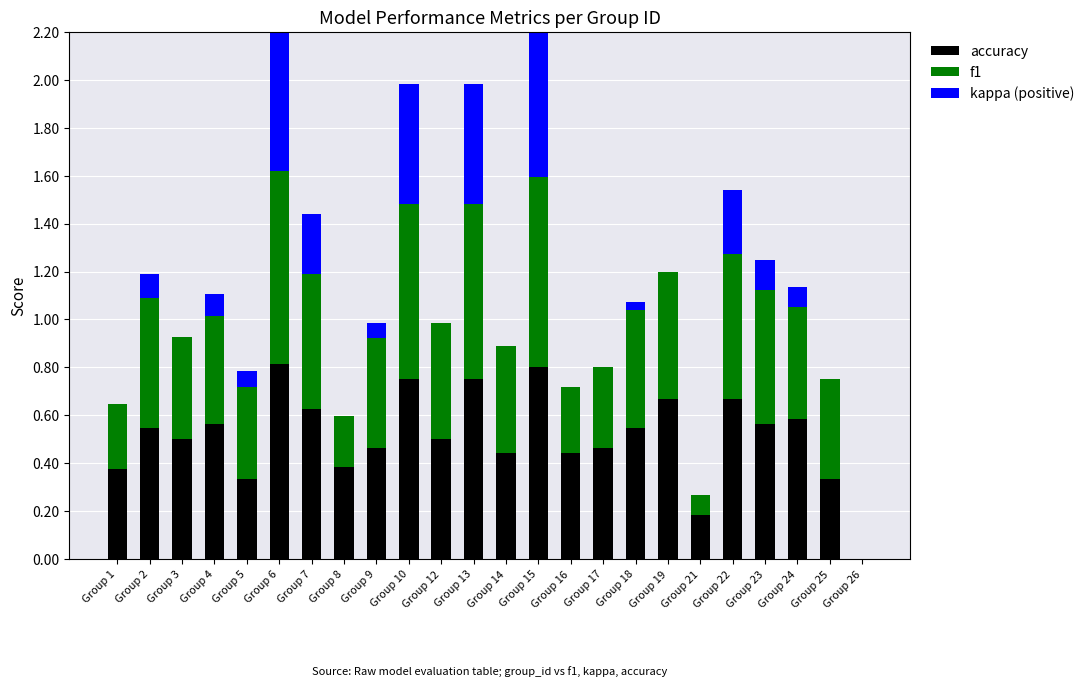

What is the maximum value shown in the chart?

0.8